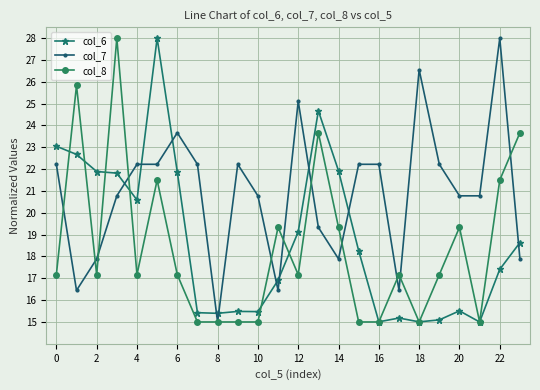

At how many categories does at least one series exceed 16?

23